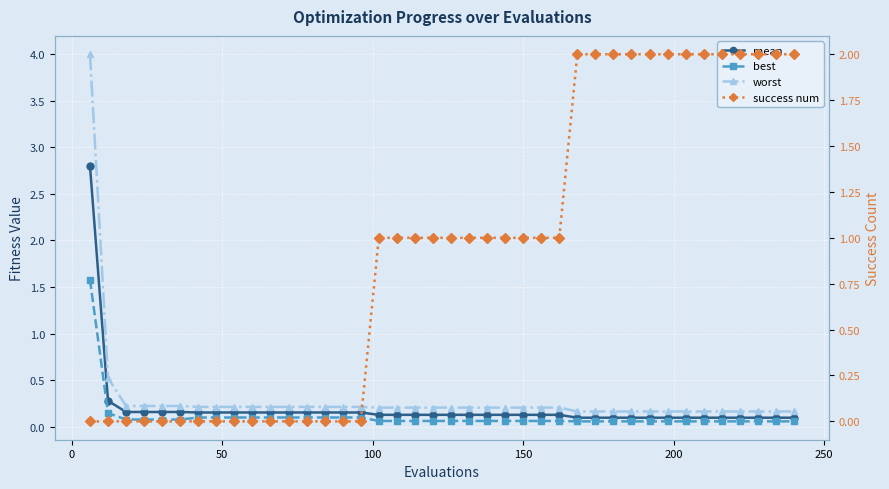

The mean series shows 0.2 at 100. True or false?

True